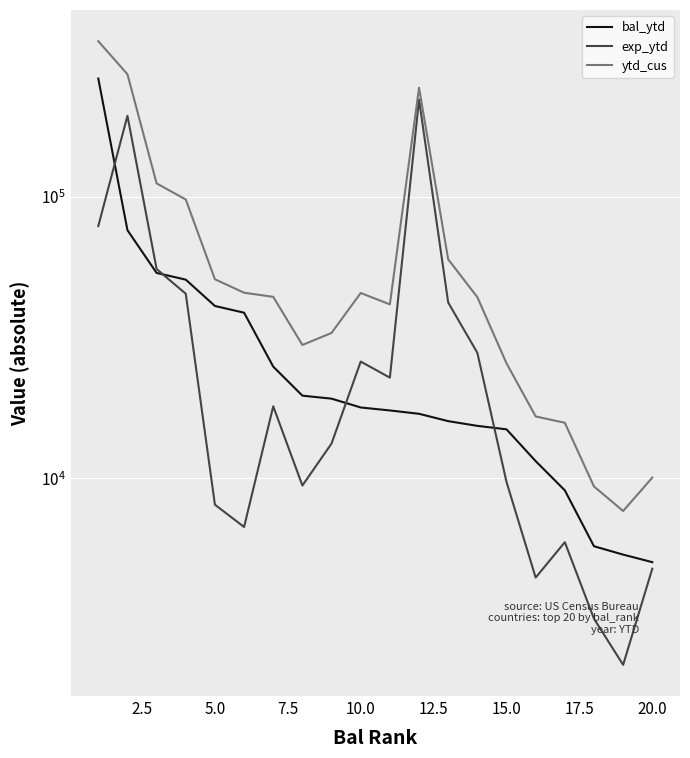

Read the ytd_cus value at 2.5.

272638.8